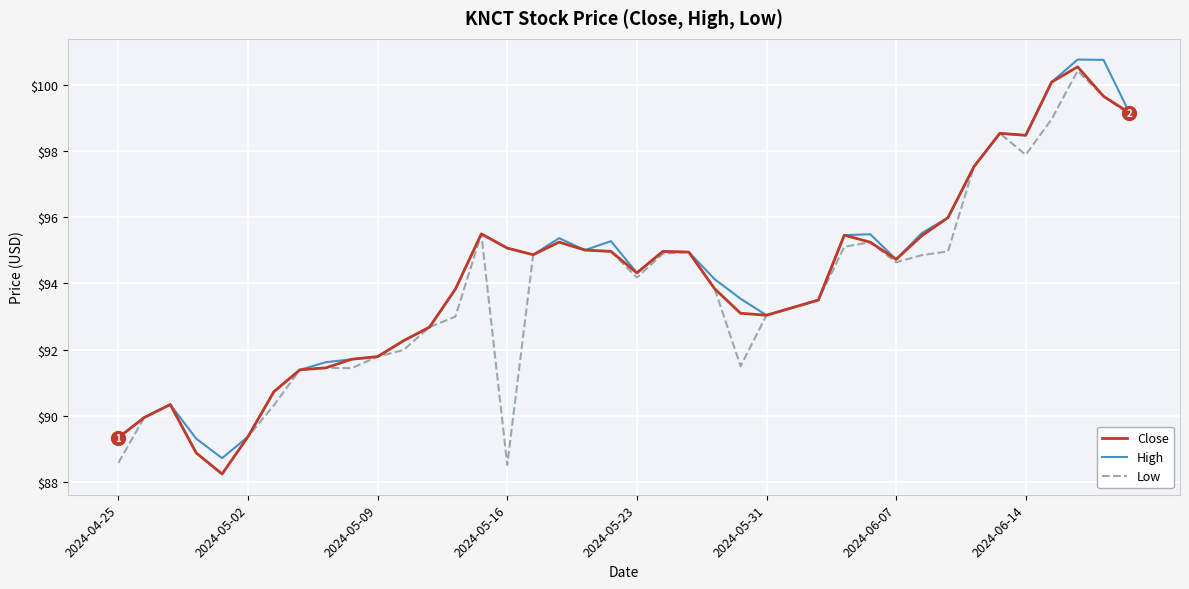

How many series are shown in this chart?

3